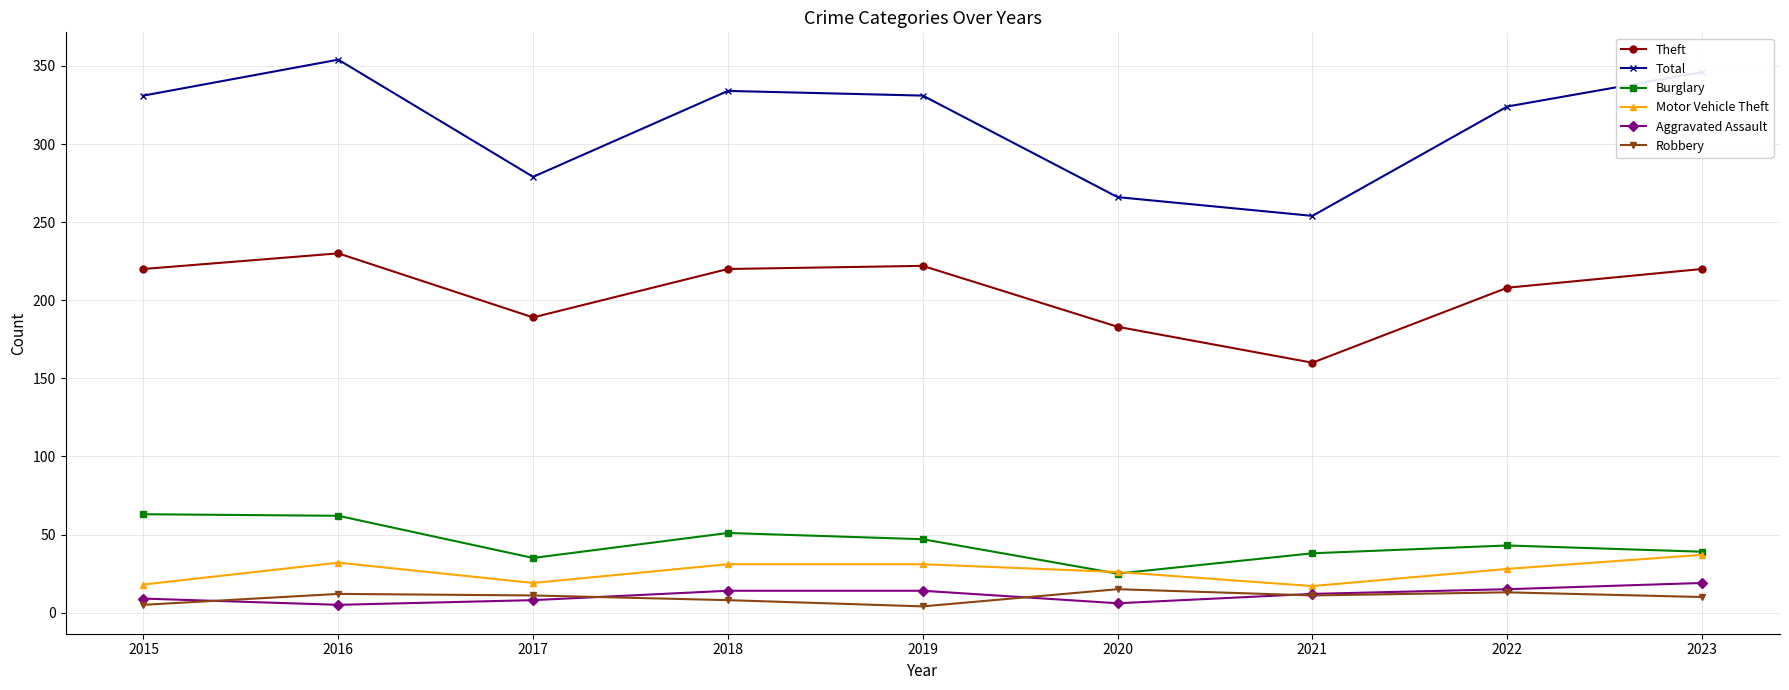

What is the highest value of the Robbery series?

15